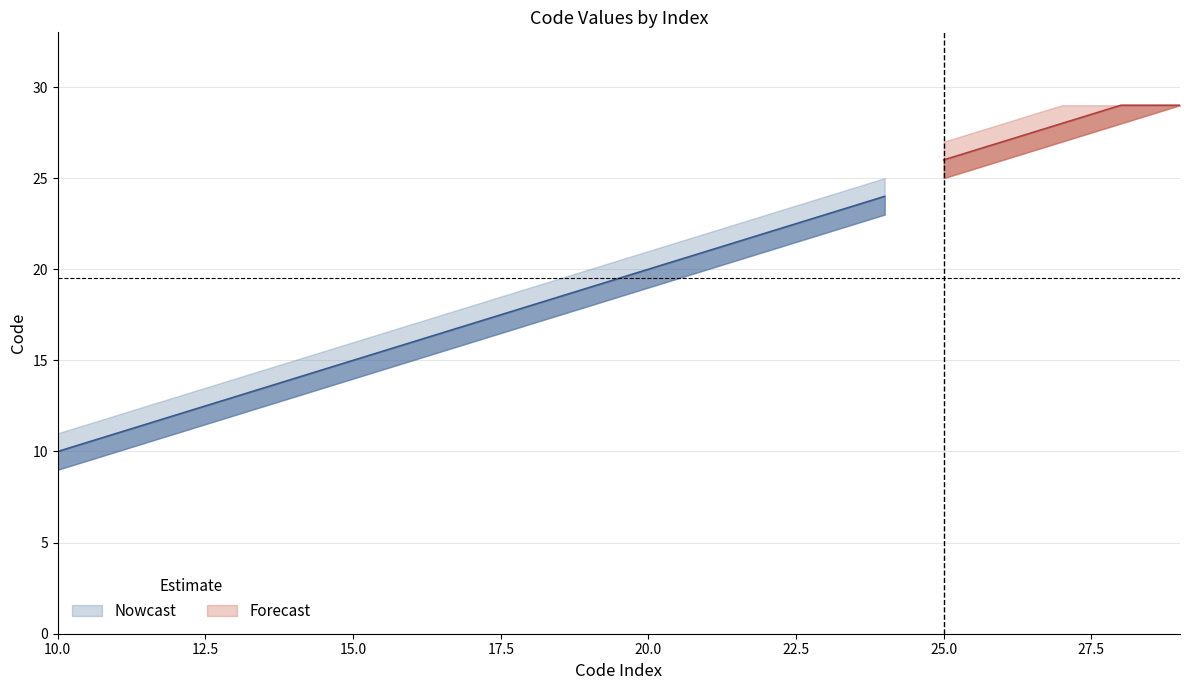

Between 13 and 14, which series saw the biggest shift?

Nowcast